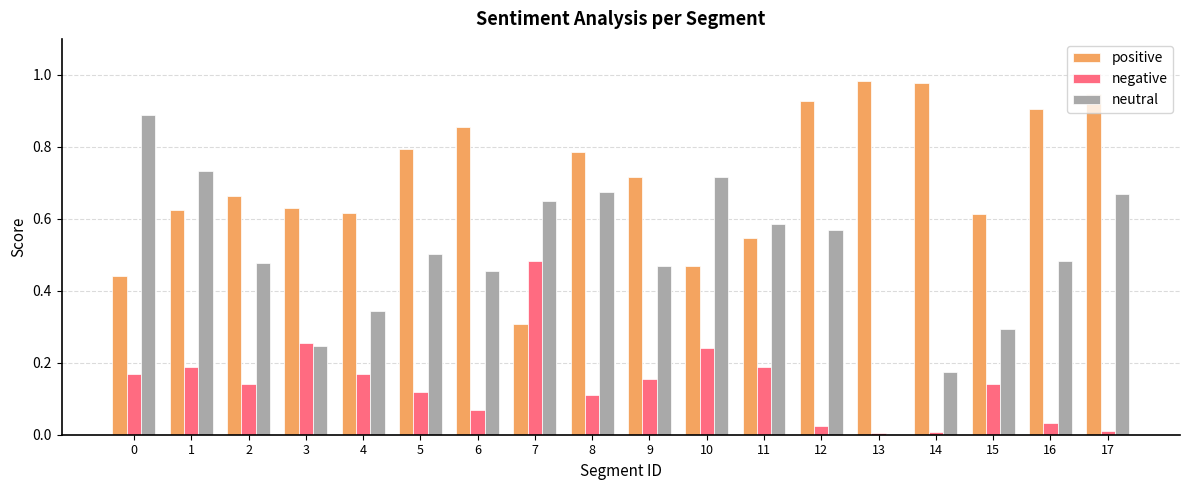

Between 7 and 16, which series saw the biggest shift?

positive